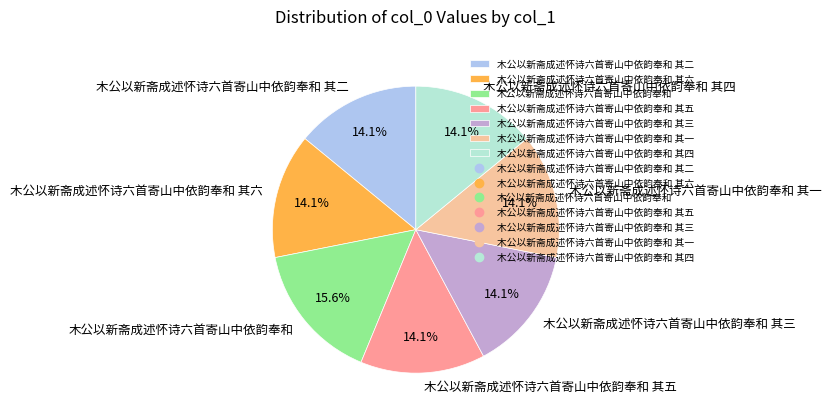

Count the number of slices in the pie.

7